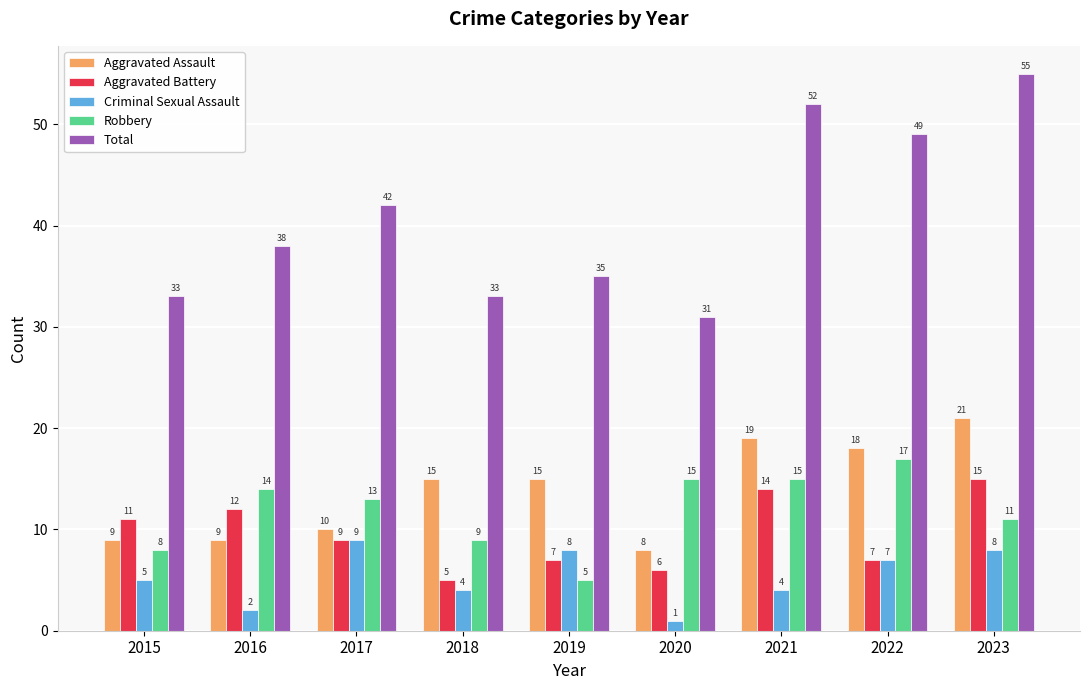

Reading right to left, transcribe all the data shown in this chart.

Aggravated Assault: 21	18	19	8	15	15	10	9	9
Aggravated Battery: 15	7	14	6	7	5	9	12	11
Criminal Sexual Assault: 8	7	4	1	8	4	9	2	5
Robbery: 11	17	15	15	5	9	13	14	8
Total: 55	49	52	31	35	33	42	38	33